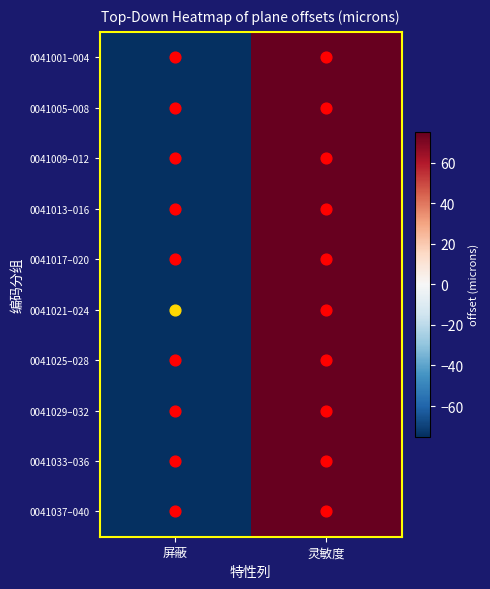

Which category has the lowest value across all series?

屏蔽